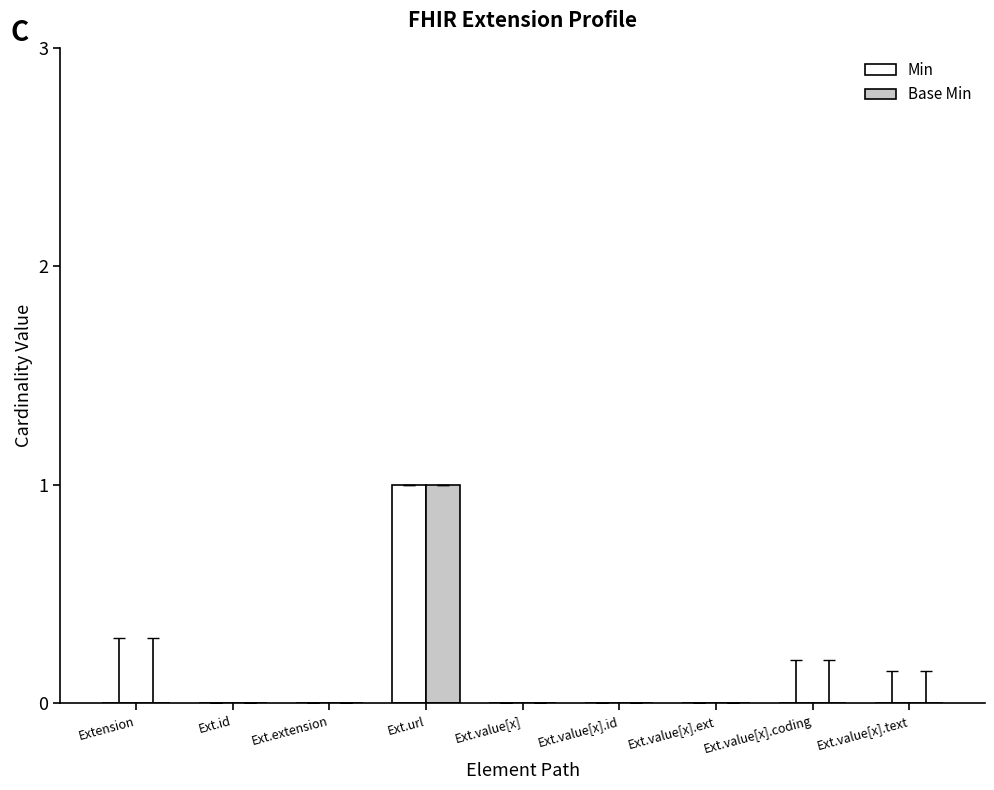

The Base Min series shows 0 at Ext.value[x]. True or false?

True